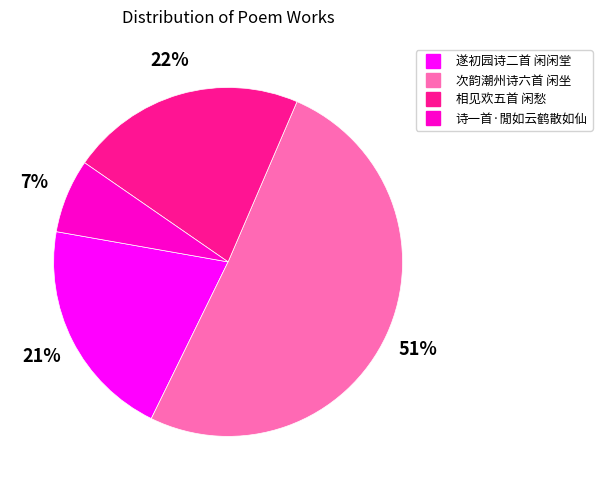

Rank the categories by value from highest to lowest.

次韵潮州诗六首 闲坐, 相见欢五首 闲愁, 遂初园诗二首 闲闲堂, 诗一首·閒如云鹤散如仙